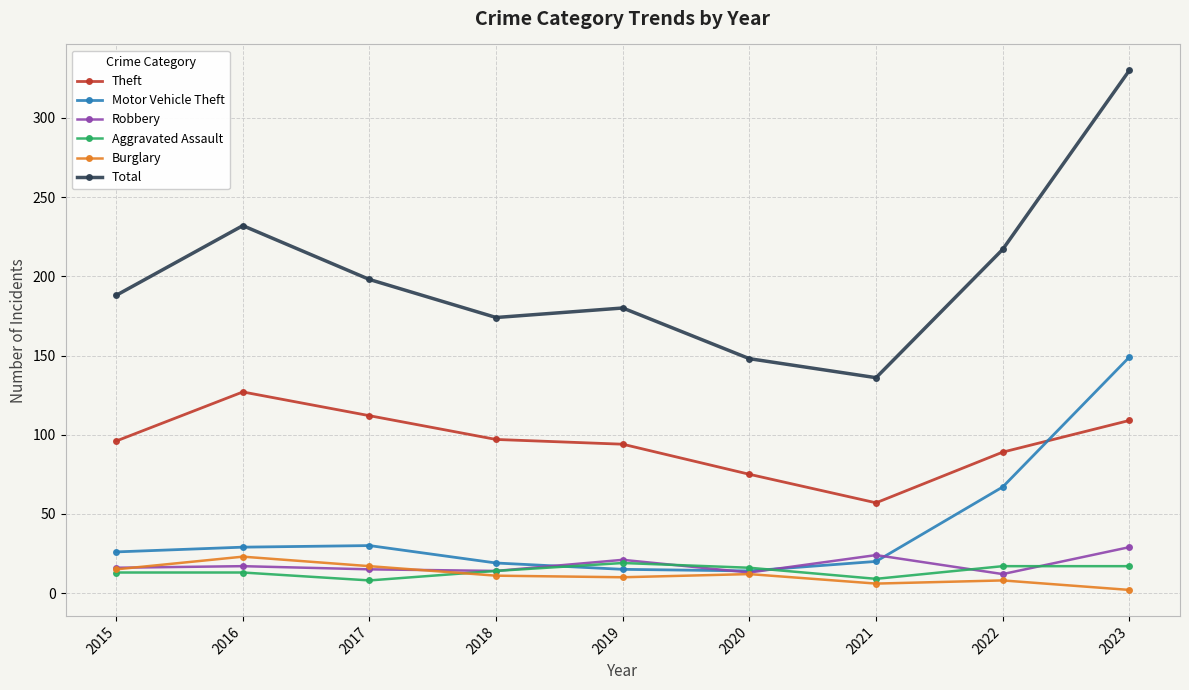

What is the value of the Burglary point at the 7th from the left?

6